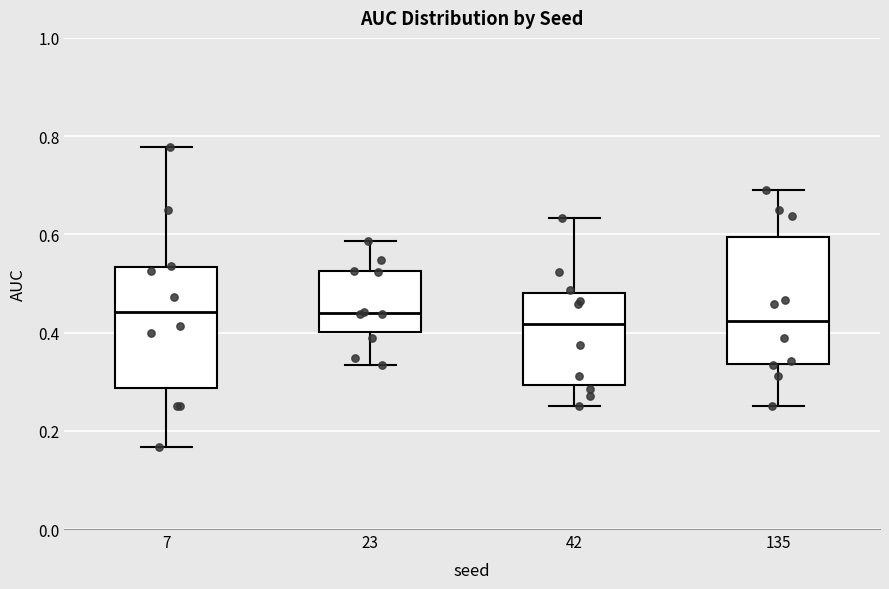

Reading left to right, transcribe this box plot: for each box, give where its median line is, the range the box spans, and where its two whiskers end, as read against the y-axis. The values are not printed on the chart, so give them approximately, as read against the axis.

7: median 0.44, box 0.28 to 0.54, whiskers 0.16 to 0.78
23: median 0.44, box 0.40 to 0.52, whiskers 0.34 to 0.58
42: median 0.42, box 0.30 to 0.48, whiskers 0.26 to 0.64
135: median 0.42, box 0.34 to 0.60, whiskers 0.26 to 0.70